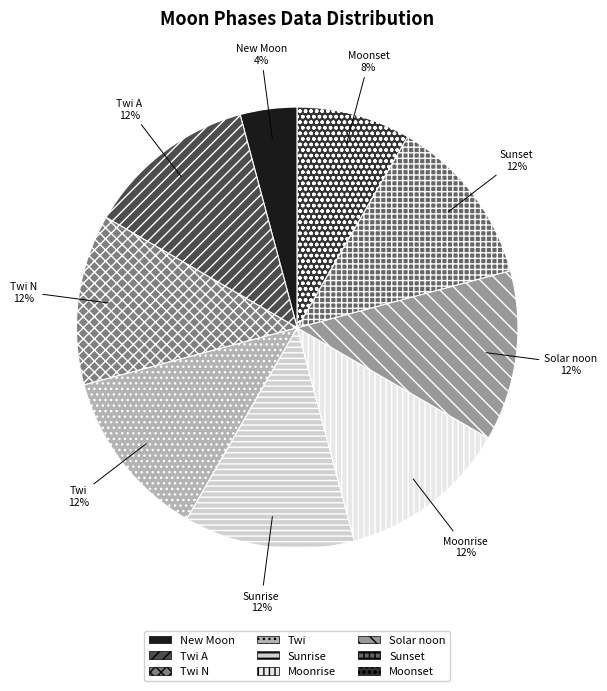

Between Moonset and Solar noon, which is larger?

Solar noon